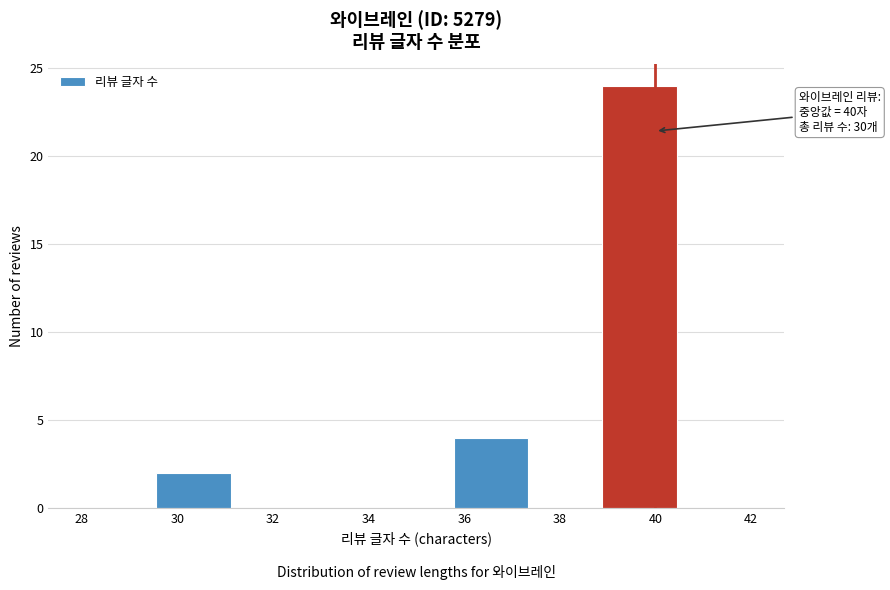

Which range on the x-axis has the tallest bar?

38.8 to 40.4